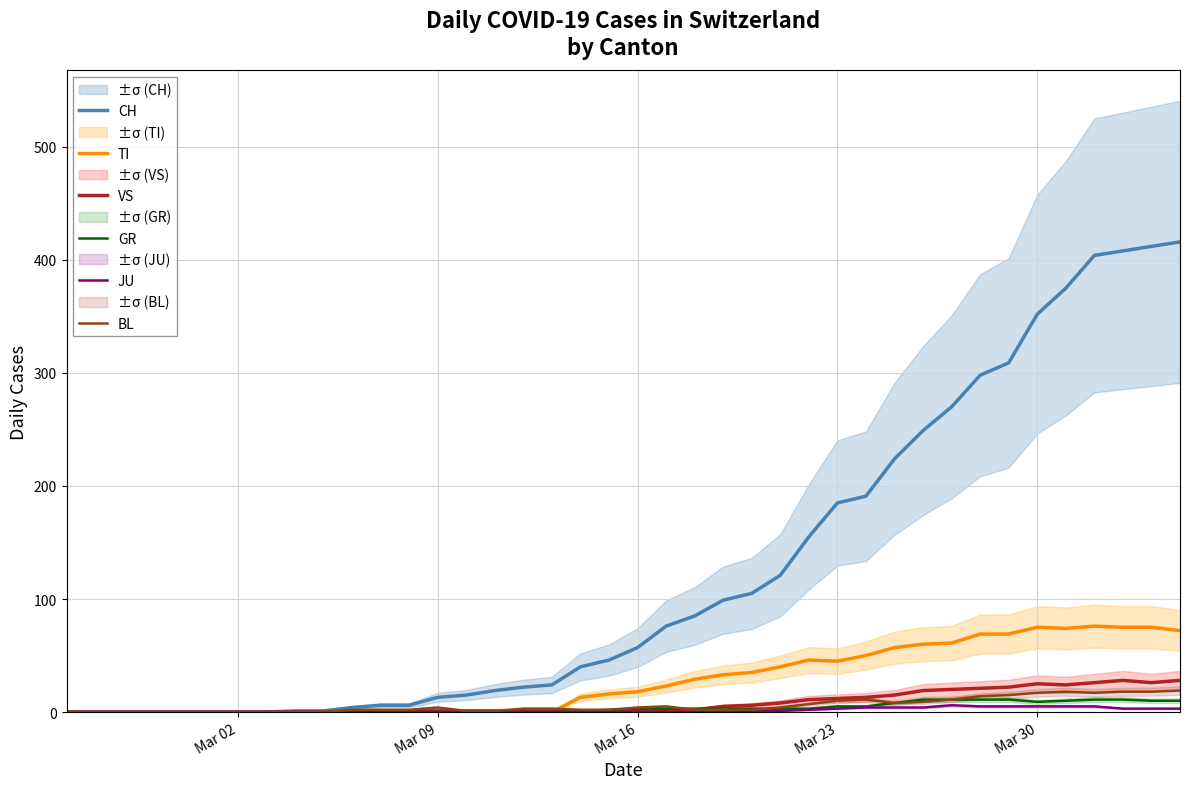

True or false: BL and VS intersect in this chart.

False